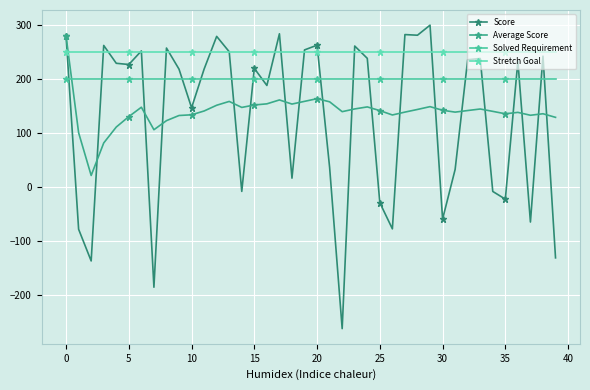

Which series has the widest spread of values?

Score